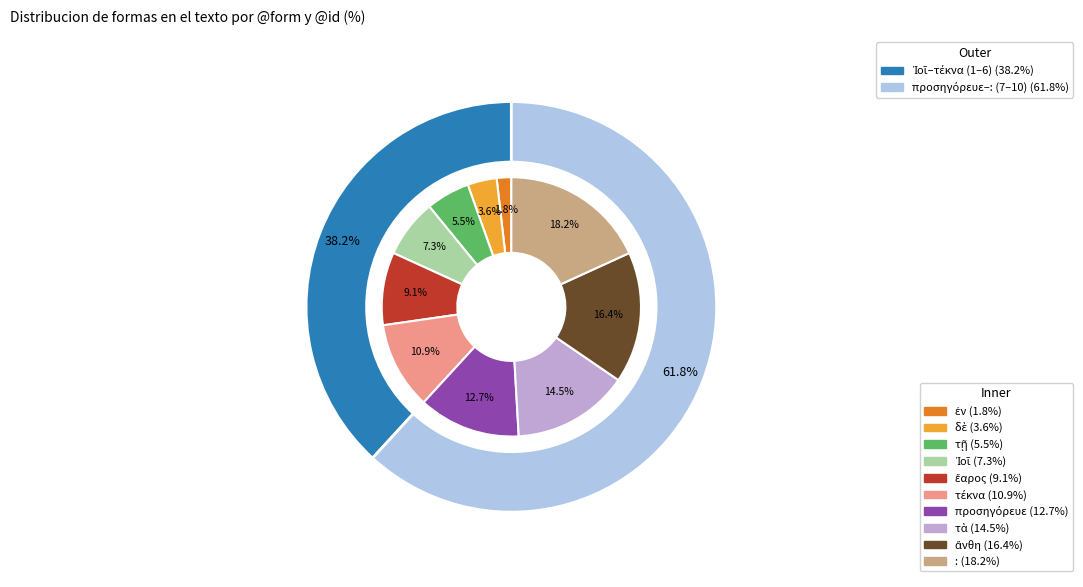

What is the total percentage of ἔαρος and :?

27.3%